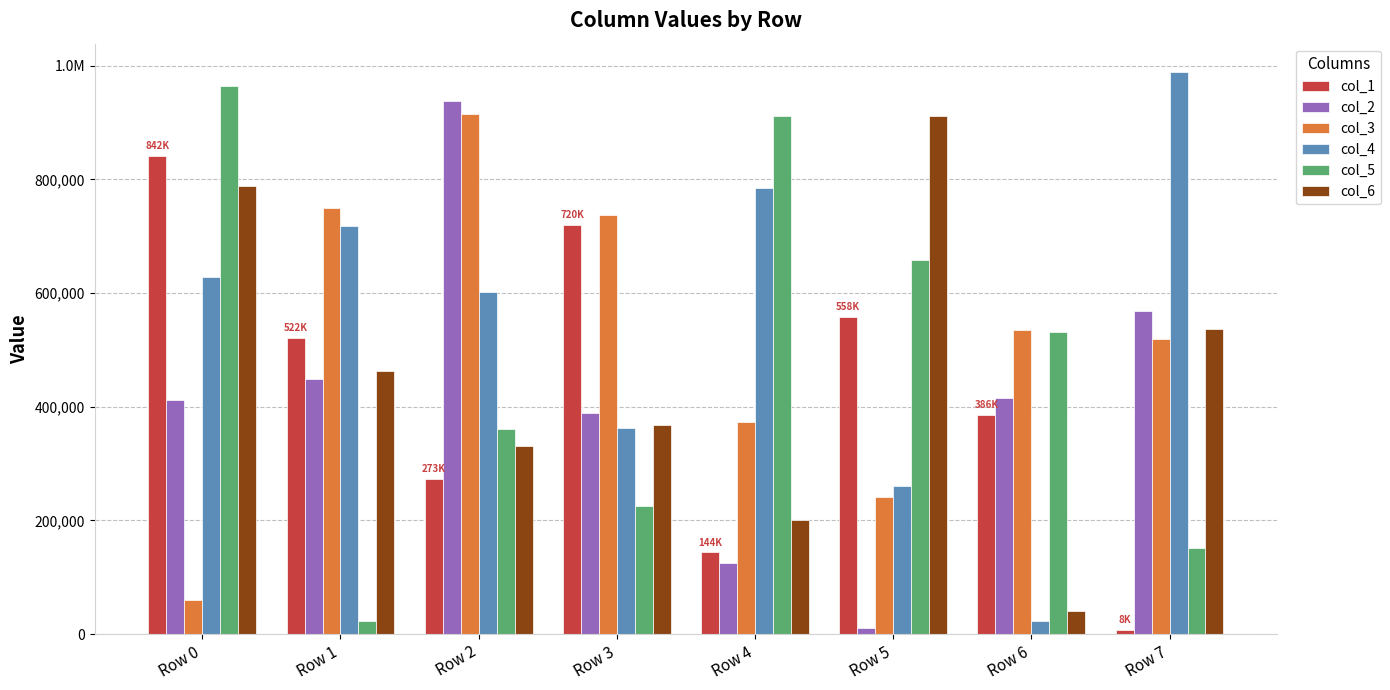

What is the average value of the col_6 series?

454915